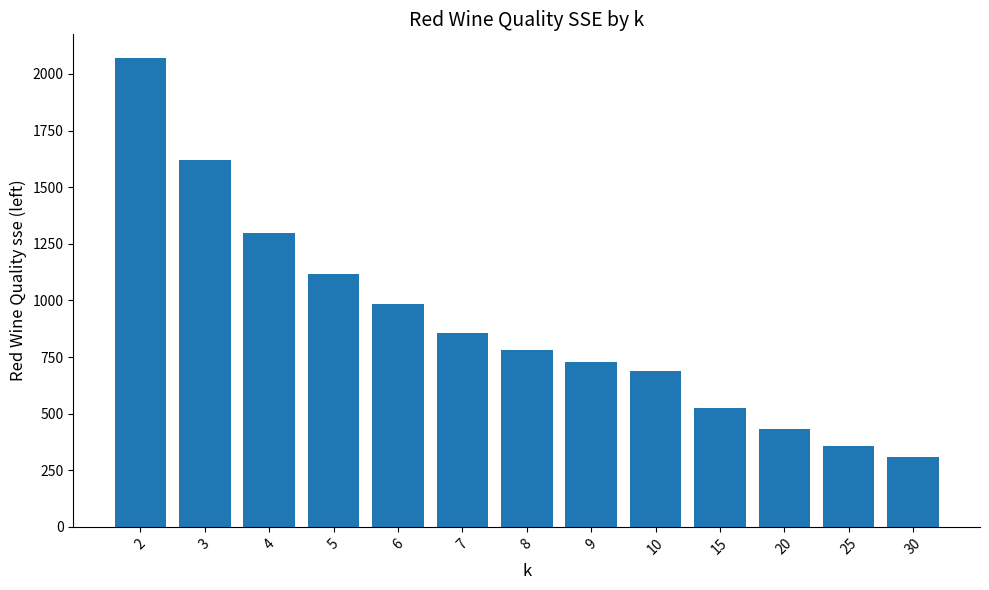

Which has a higher value, 7 or 9?

7